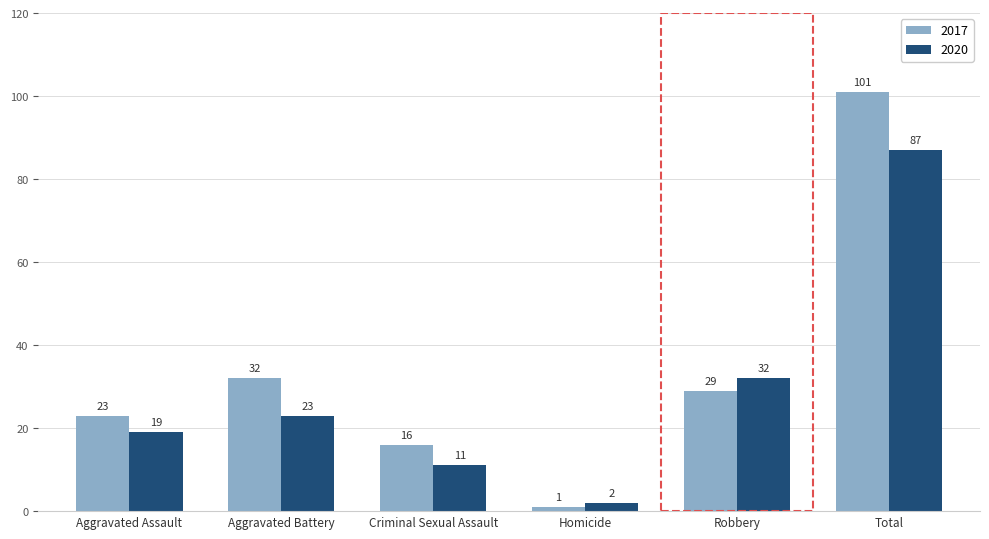

What is the sum of the 2020 values at Robbery and Homicide?

34